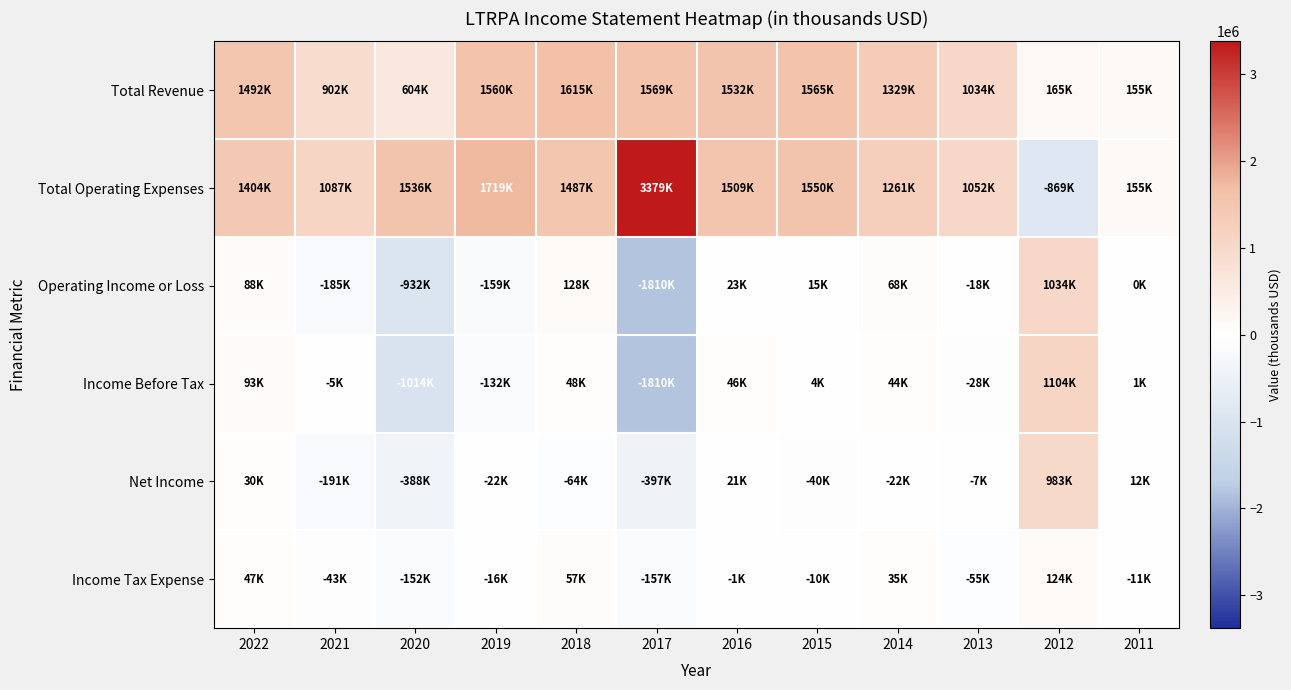

What is the spread (max minus min) of values at 2022?

1462000